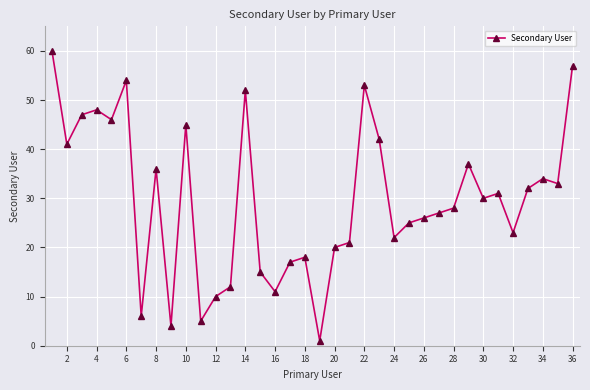

What is the maximum value shown in the chart?

60